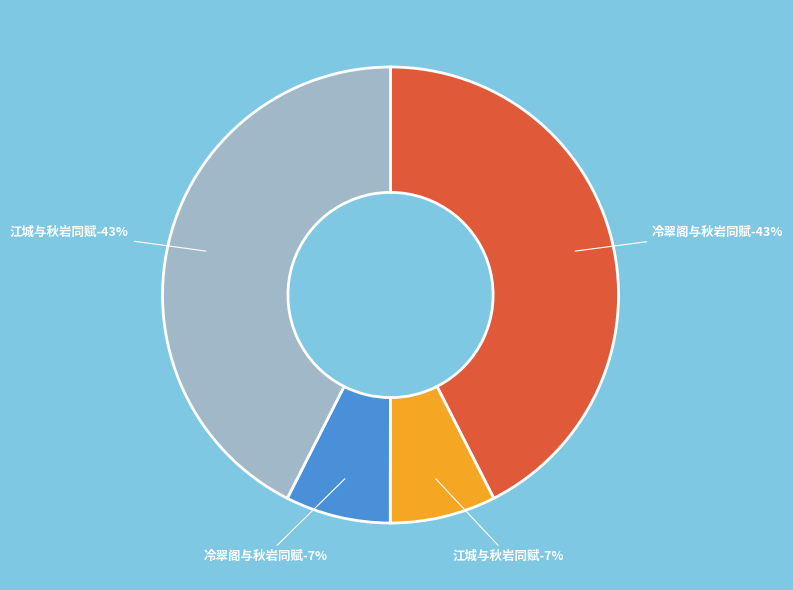

Is there a majority slice in this chart?

No